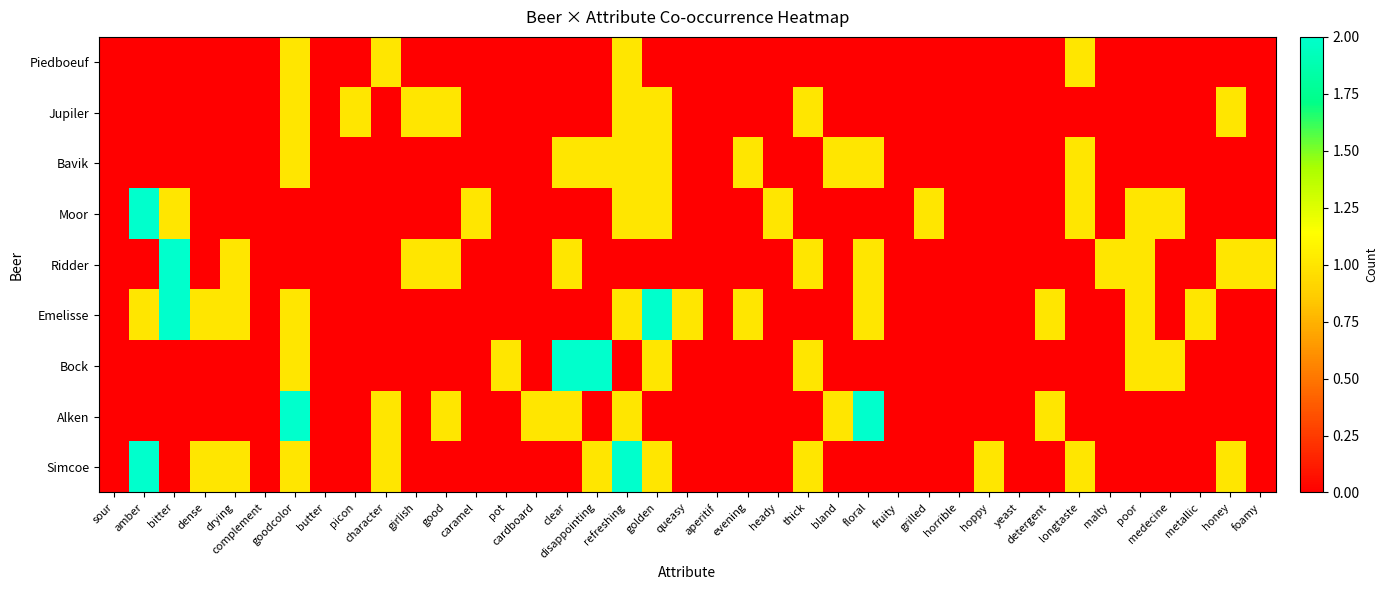

Reading left to right, list all the values displayed in this chart.

Piedboeuf: sour=0	amber=0	bitter=0	dense=0	drying=0	complement=0	goodcolor=1	butter=0	picon=0	character=1	girlish=0	good=0	caramel=0	pot=0	cardboard=0	clear=0	disappointing=0	refreshing=1	golden=0	queasy=0	aperitif=0	evening=0	heady=0	thick=0	bland=0	floral=0	fruity=0	grilled=0	horrible=0	hoppy=0	yeast=0	detergent=0	longtaste=1	malty=0	poor=0	medecine=0	metallic=0	honey=0	foamy=0
Jupiler: sour=0	amber=0	bitter=0	dense=0	drying=0	complement=0	goodcolor=1	butter=0	picon=1	character=0	girlish=1	good=1	caramel=0	pot=0	cardboard=0	clear=0	disappointing=0	refreshing=1	golden=1	queasy=0	aperitif=0	evening=0	heady=0	thick=1	bland=0	floral=0	fruity=0	grilled=0	horrible=0	hoppy=0	yeast=0	detergent=0	longtaste=0	malty=0	poor=0	medecine=0	metallic=0	honey=1	foamy=0
Bavik: sour=0	amber=0	bitter=0	dense=0	drying=0	complement=0	goodcolor=1	butter=0	picon=0	character=0	girlish=0	good=0	caramel=0	pot=0	cardboard=0	clear=1	disappointing=1	refreshing=1	golden=1	queasy=0	aperitif=0	evening=1	heady=0	thick=0	bland=1	floral=1	fruity=0	grilled=0	horrible=0	hoppy=0	yeast=0	detergent=0	longtaste=1	malty=0	poor=0	medecine=0	metallic=0	honey=0	foamy=0
Moor: sour=0	amber=2	bitter=1	dense=0	drying=0	complement=0	goodcolor=0	butter=0	picon=0	character=0	girlish=0	good=0	caramel=1	pot=0	cardboard=0	clear=0	disappointing=0	refreshing=1	golden=1	queasy=0	aperitif=0	evening=0	heady=1	thick=0	bland=0	floral=0	fruity=0	grilled=1	horrible=0	hoppy=0	yeast=0	detergent=0	longtaste=1	malty=0	poor=1	medecine=1	metallic=0	honey=0	foamy=0
Ridder: sour=0	amber=0	bitter=2	dense=0	drying=1	complement=0	goodcolor=0	butter=0	picon=0	character=0	girlish=1	good=1	caramel=0	pot=0	cardboard=0	clear=1	disappointing=0	refreshing=0	golden=0	queasy=0	aperitif=0	evening=0	heady=0	thick=1	bland=0	floral=1	fruity=0	grilled=0	horrible=0	hoppy=0	yeast=0	detergent=0	longtaste=0	malty=1	poor=1	medecine=0	metallic=0	honey=1	foamy=1
Emelisse: sour=0	amber=1	bitter=2	dense=1	drying=1	complement=0	goodcolor=1	butter=0	picon=0	character=0	girlish=0	good=0	caramel=0	pot=0	cardboard=0	clear=0	disappointing=0	refreshing=1	golden=2	queasy=1	aperitif=0	evening=1	heady=0	thick=0	bland=0	floral=1	fruity=0	grilled=0	horrible=0	hoppy=0	yeast=0	detergent=1	longtaste=0	malty=0	poor=1	medecine=0	metallic=1	honey=0	foamy=0
Bock: sour=0	amber=0	bitter=0	dense=0	drying=0	complement=0	goodcolor=1	butter=0	picon=0	character=0	girlish=0	good=0	caramel=0	pot=1	cardboard=0	clear=2	disappointing=2	refreshing=0	golden=1	queasy=0	aperitif=0	evening=0	heady=0	thick=1	bland=0	floral=0	fruity=0	grilled=0	horrible=0	hoppy=0	yeast=0	detergent=0	longtaste=0	malty=0	poor=1	medecine=1	metallic=0	honey=0	foamy=0
Alken: sour=0	amber=0	bitter=0	dense=0	drying=0	complement=0	goodcolor=2	butter=0	picon=0	character=1	girlish=0	good=1	caramel=0	pot=0	cardboard=1	clear=1	disappointing=0	refreshing=1	golden=0	queasy=0	aperitif=0	evening=0	heady=0	thick=0	bland=1	floral=2	fruity=0	grilled=0	horrible=0	hoppy=0	yeast=0	detergent=1	longtaste=0	malty=0	poor=0	medecine=0	metallic=0	honey=0	foamy=0
Simcoe: sour=0	amber=2	bitter=0	dense=1	drying=1	complement=0	goodcolor=1	butter=0	picon=0	character=1	girlish=0	good=0	caramel=0	pot=0	cardboard=0	clear=0	disappointing=1	refreshing=2	golden=1	queasy=0	aperitif=0	evening=0	heady=0	thick=1	bland=0	floral=0	fruity=0	grilled=0	horrible=0	hoppy=1	yeast=0	detergent=0	longtaste=1	malty=0	poor=0	medecine=0	metallic=0	honey=1	foamy=0